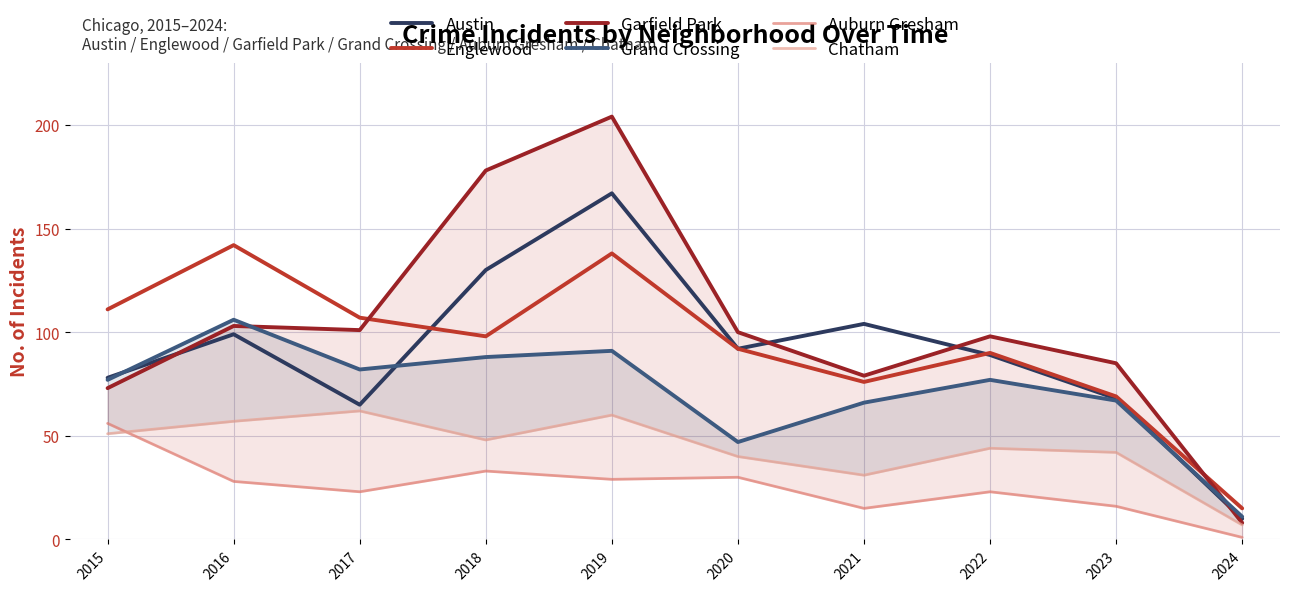

Between 2018 and 2019, which series saw the biggest shift?

Englewood